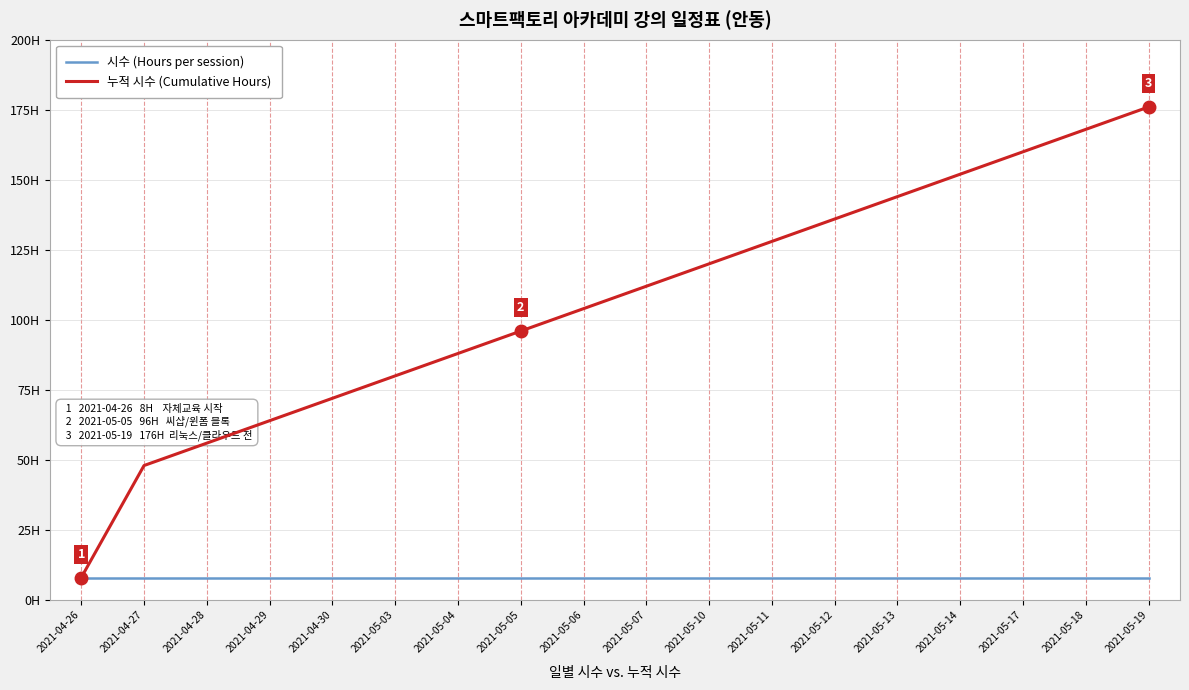

What is the sum of the 누적 시수 (Cumulative Hours) values at 2021-05-06 and 2021-05-13?

248